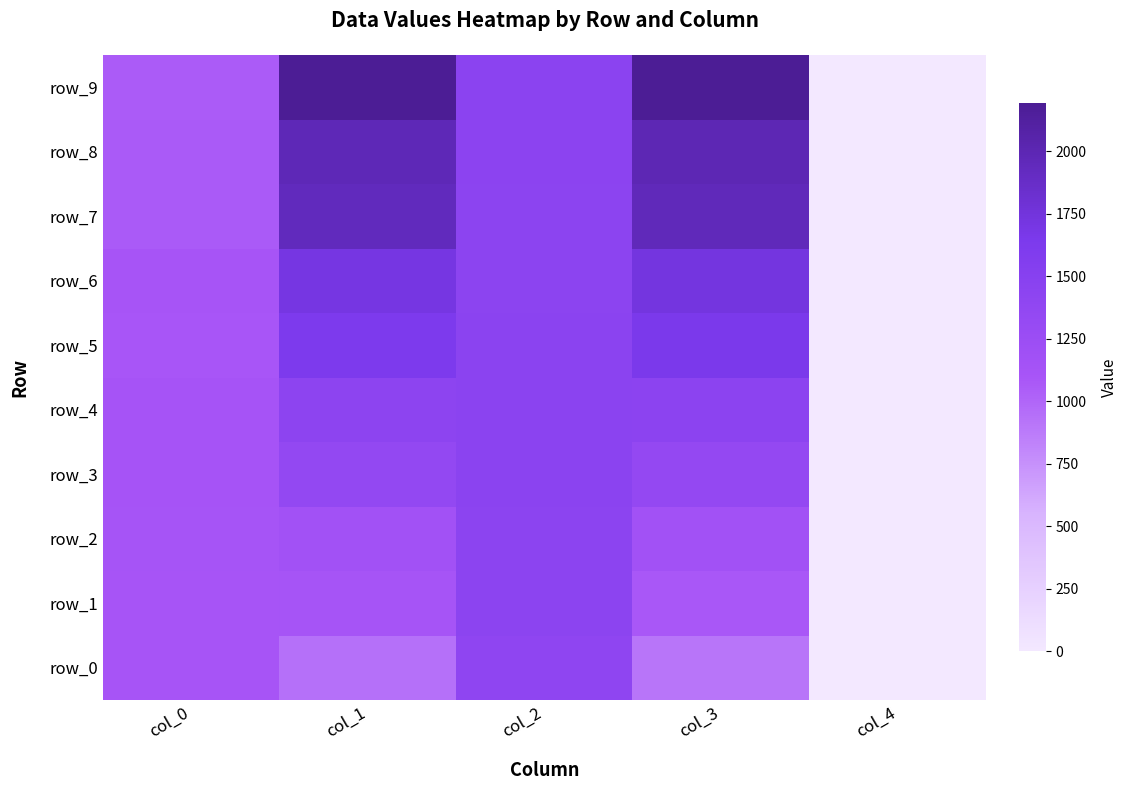

How many data points in row_3 are above 1343?

3